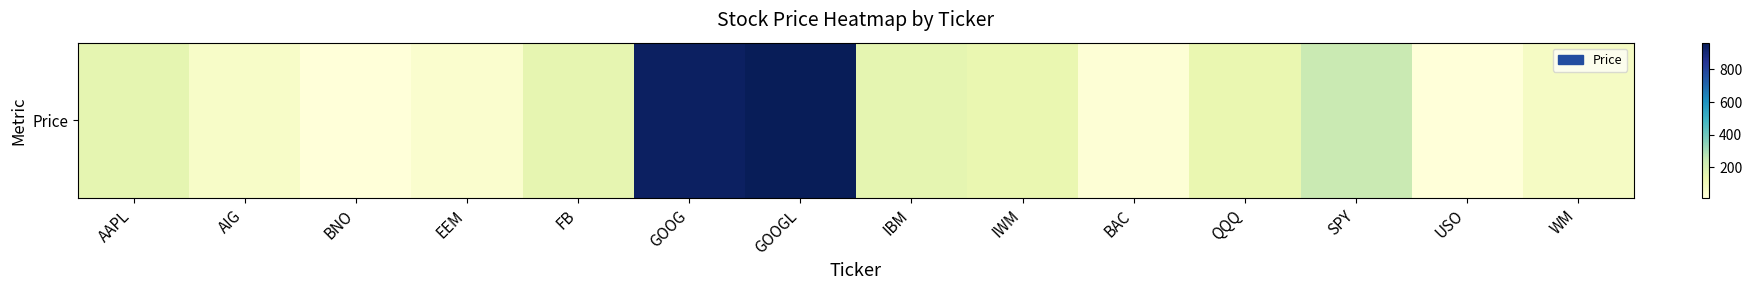

List the labels in order of value, smallest first.

USO, BNO, BAC, EEM, AIG, WM, IWM, QQQ, FB, IBM, AAPL, SPY, GOOG, GOOGL